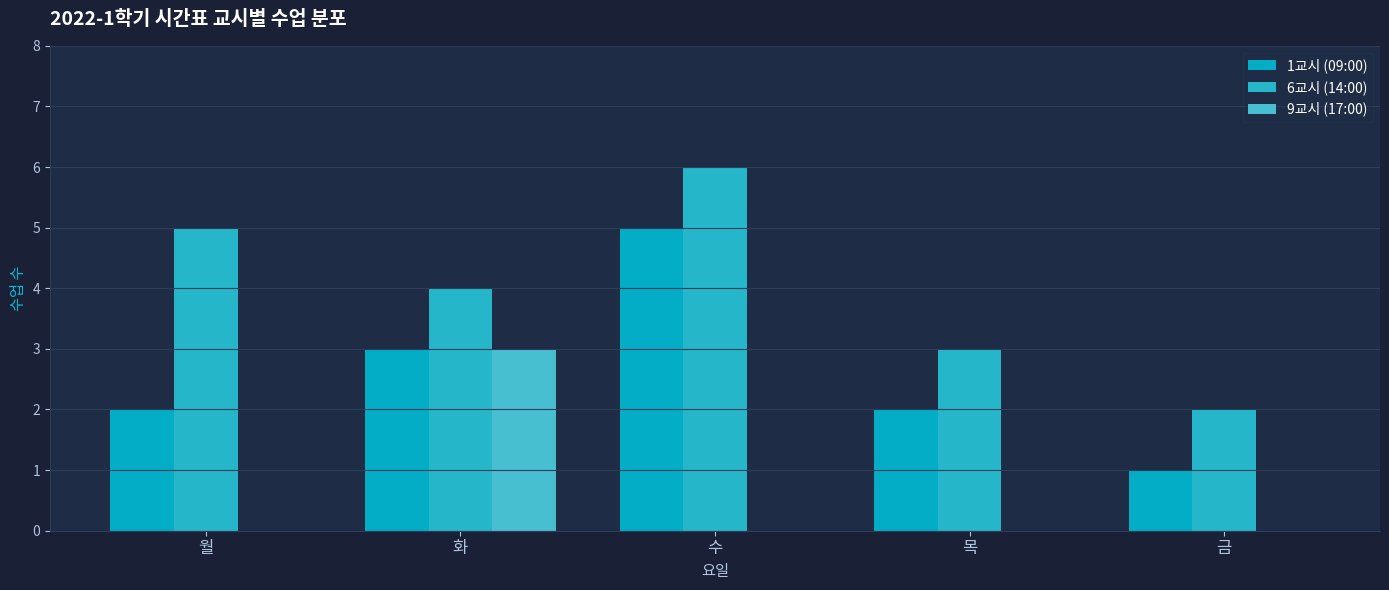

How many distinct data groups are displayed?

3